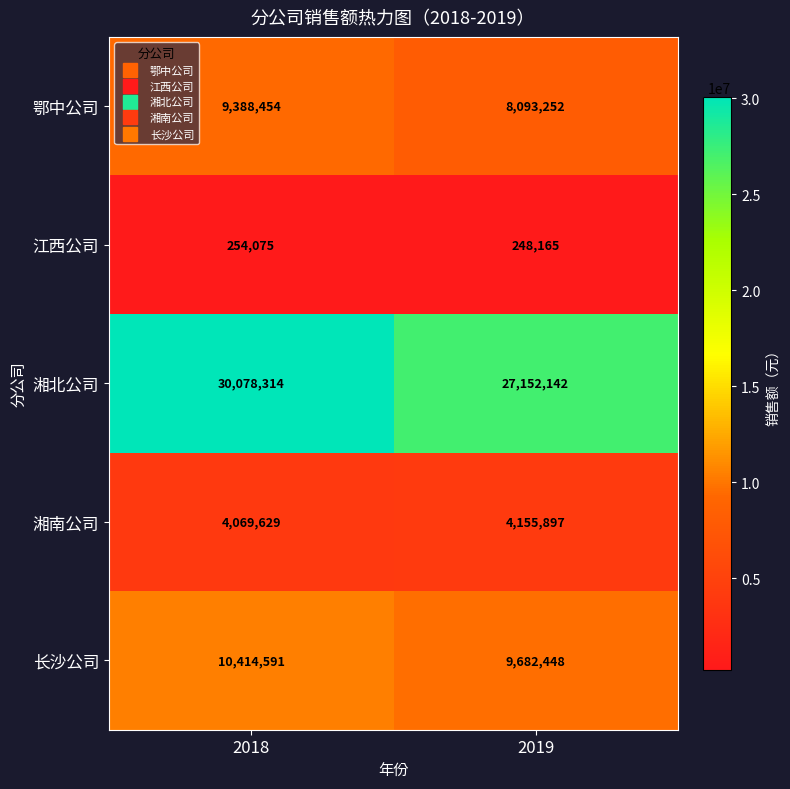

What is the minimum value shown in the chart?

248165